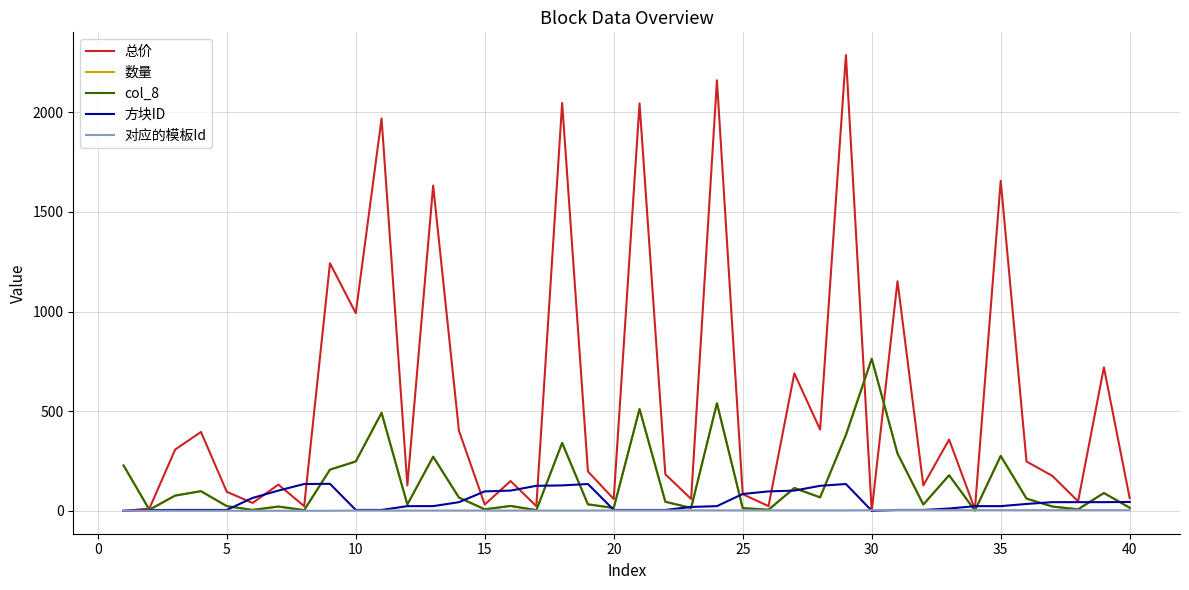

Is this an area chart (filled region under the line)?

No